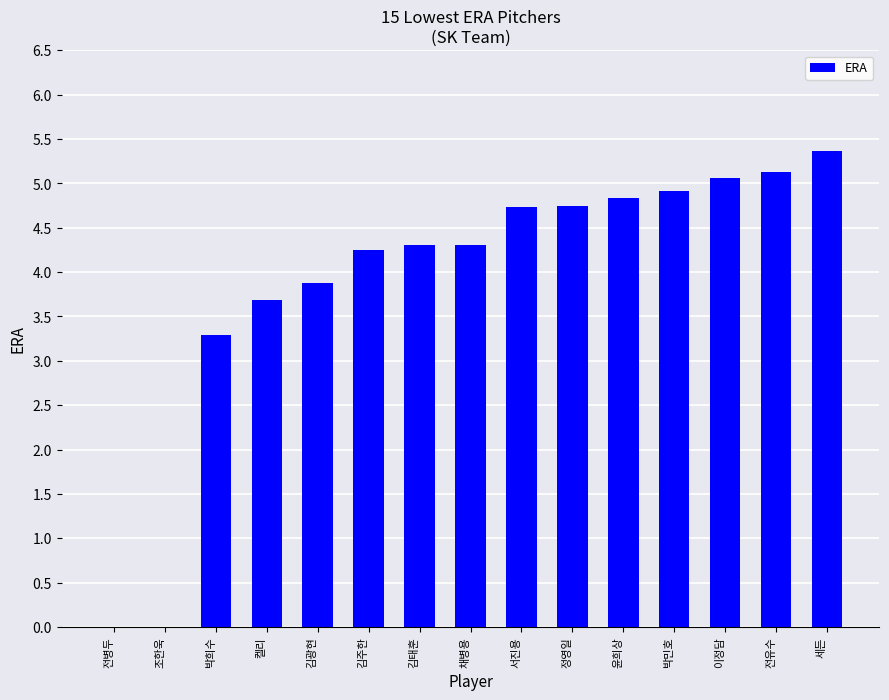

The chart shows a value of -2.7 at 전병두. True or false?

False